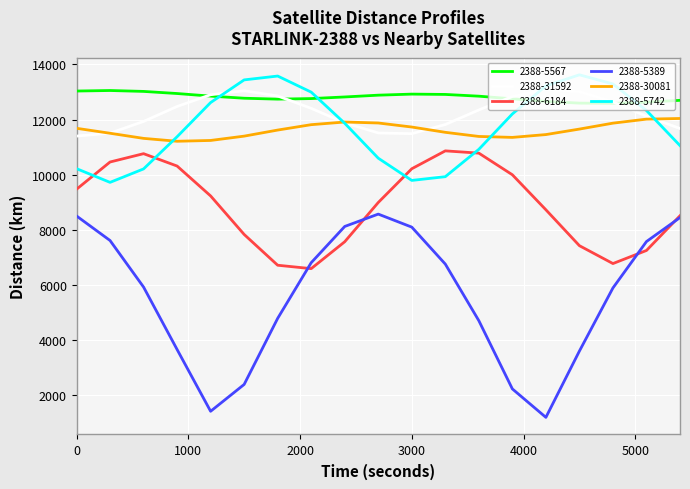

True or false: 2388-31592 and 2388-5389 intersect in this chart.

False